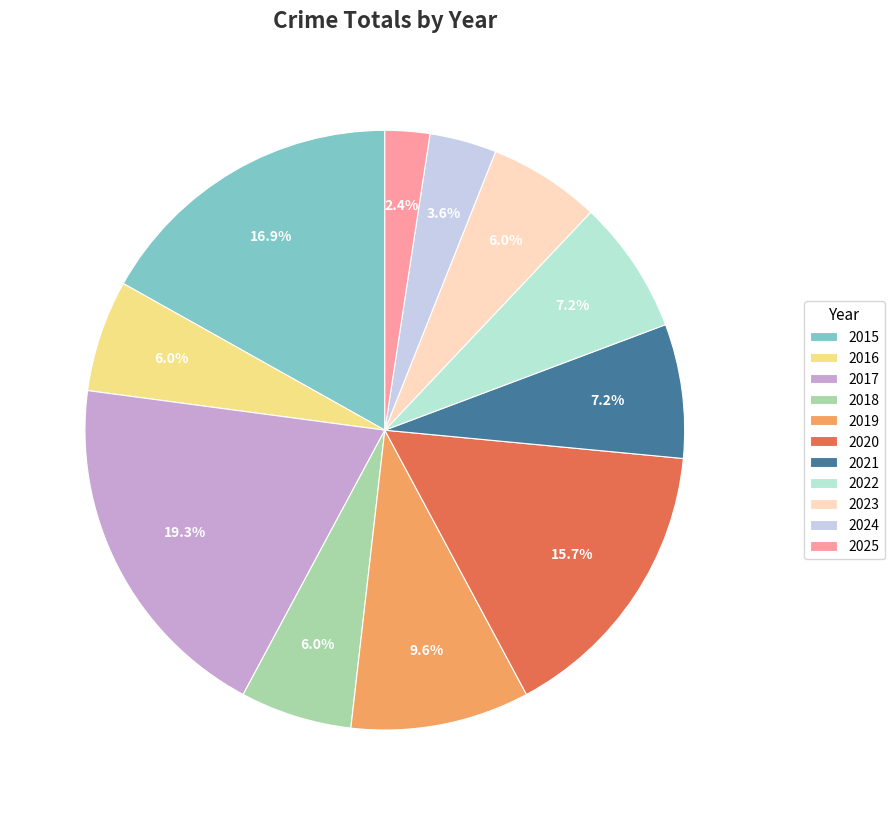

Does 2020 account for over 50% of the chart?

No